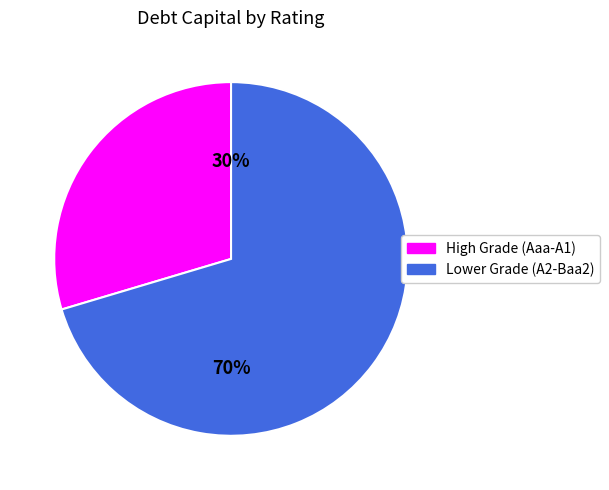

Is there a majority slice in this chart?

Yes